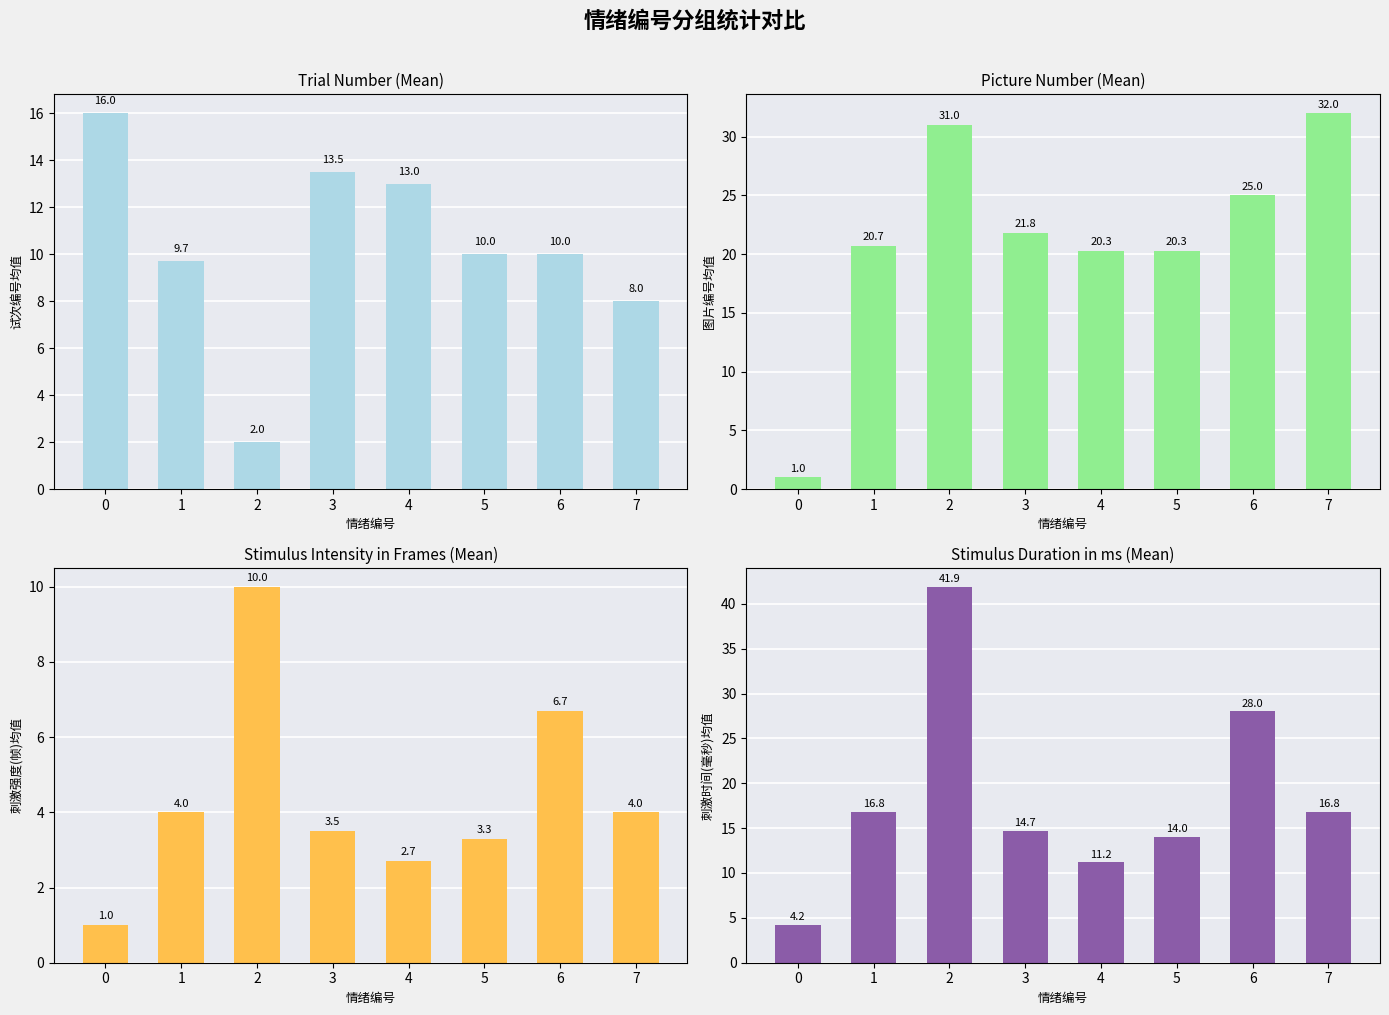

What is the value of the 图片编号均值 bar at the 7th from the left?

25.0